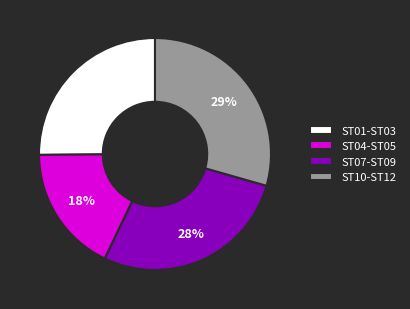

The ST04-ST05 slice represents 11% of the pie. True or false?

False